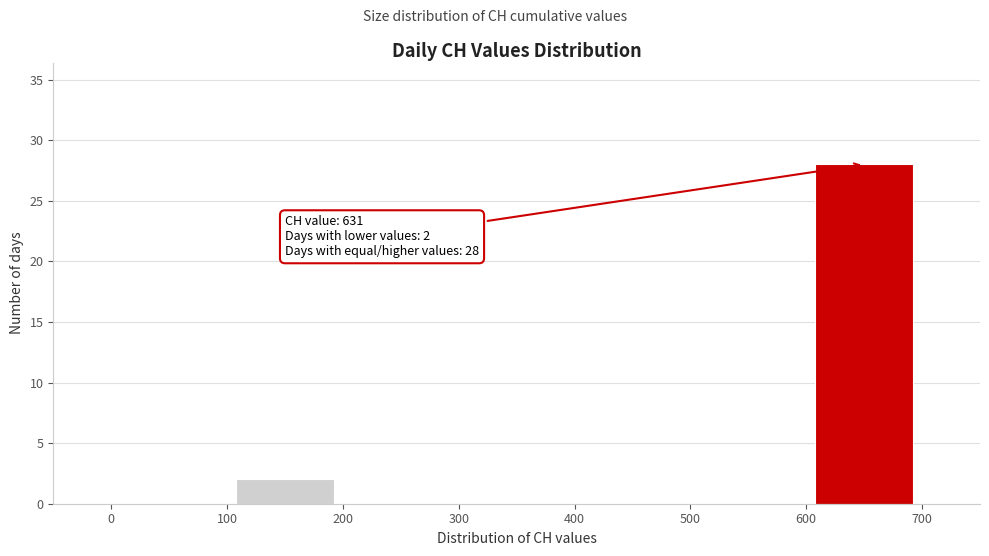

Which range on the x-axis has the tallest bar?

600 to 700